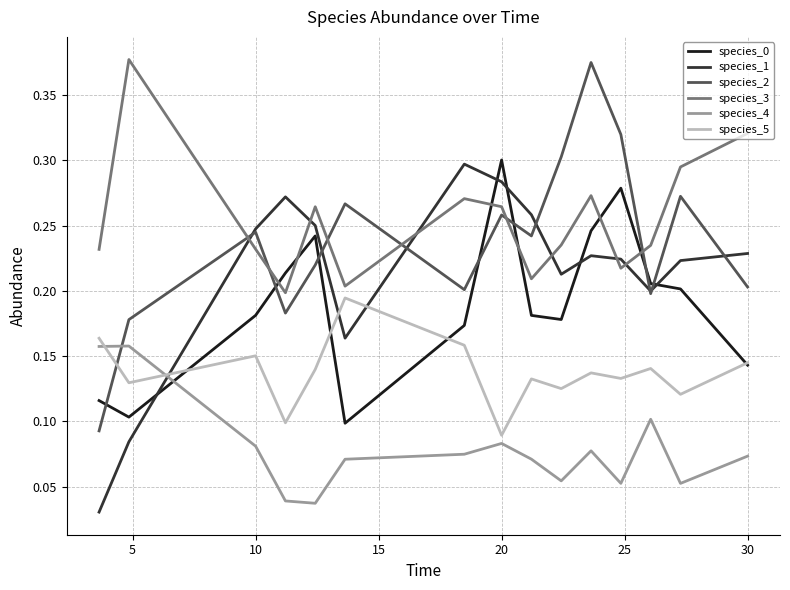

True or false: species_3 and species_1 intersect in this chart.

True